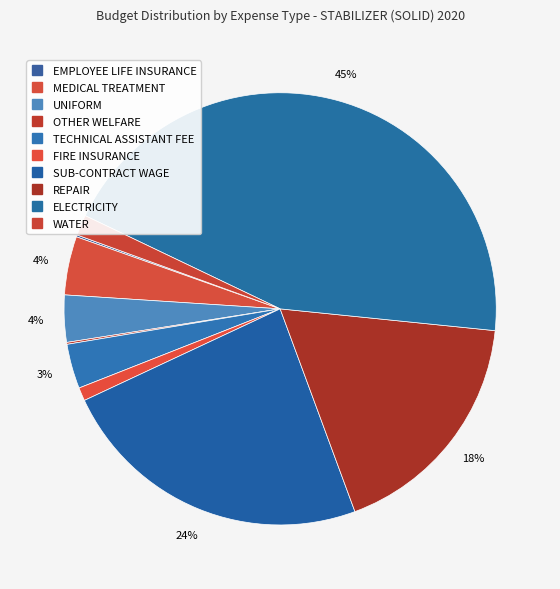

What percentage is NOT represented by TECHNICAL ASSISTANT FEE?

96.7%